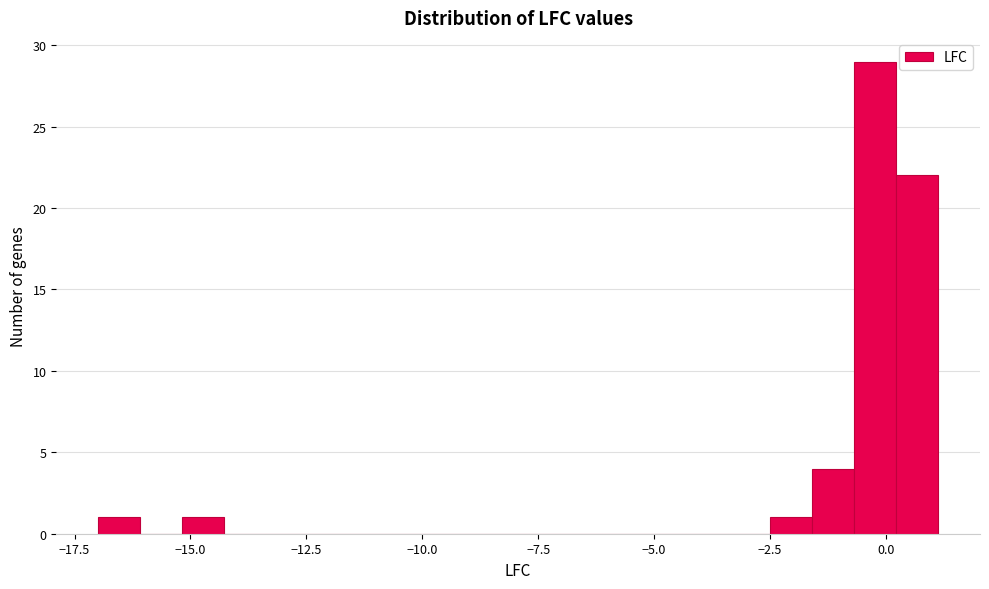

Read against the x-axis, roughly where is the centre of the tallest bar?

0.0